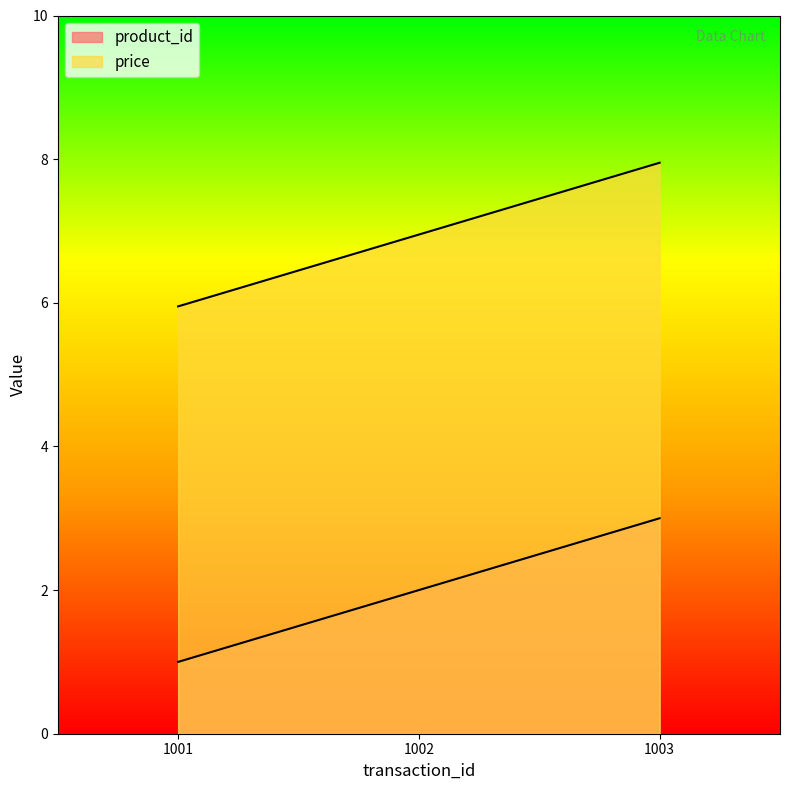

Which series has the widest spread of values?

product_id